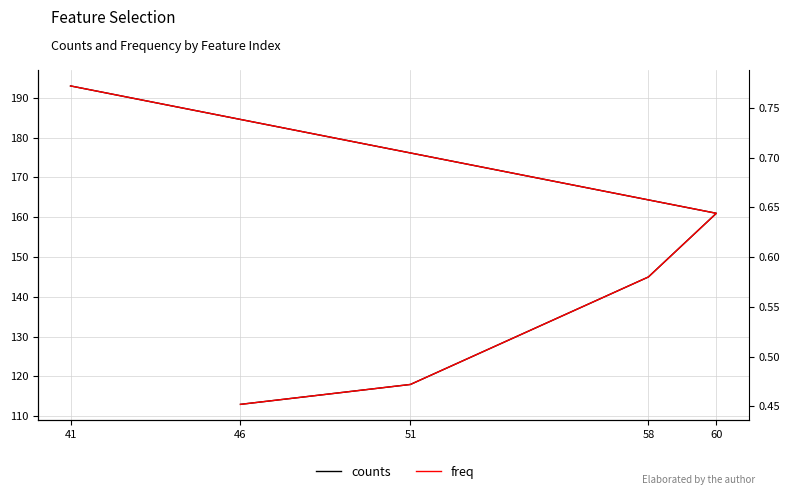

Is it true that freq equals 1.1 at 60?

False